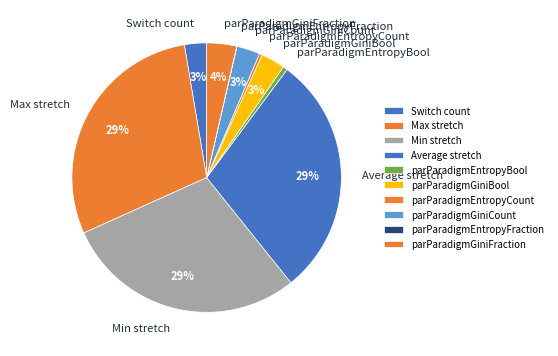

The parParadigmEntropyBool slice represents 6% of the pie. True or false?

False